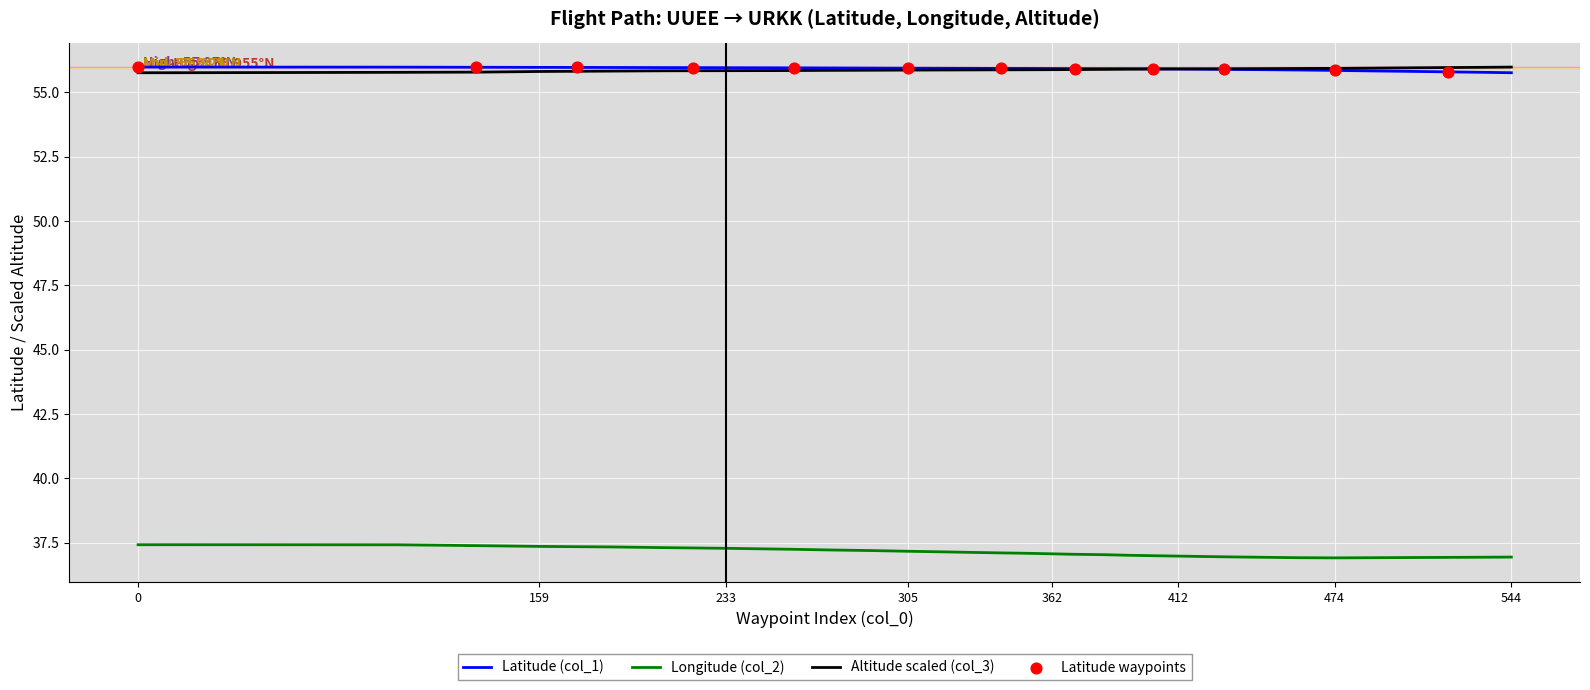

What is the greatest value displayed?

56.0